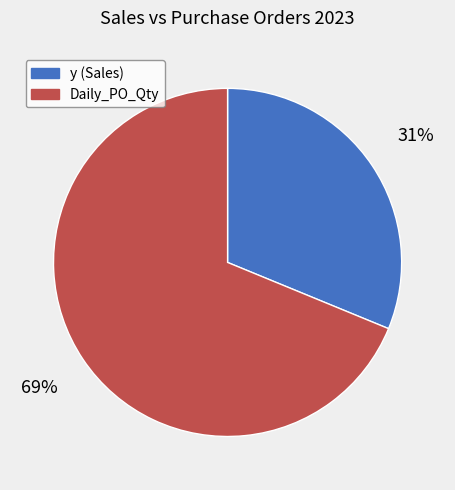

To the nearest percent, what percentage of the pie is y (Sales)?

31%